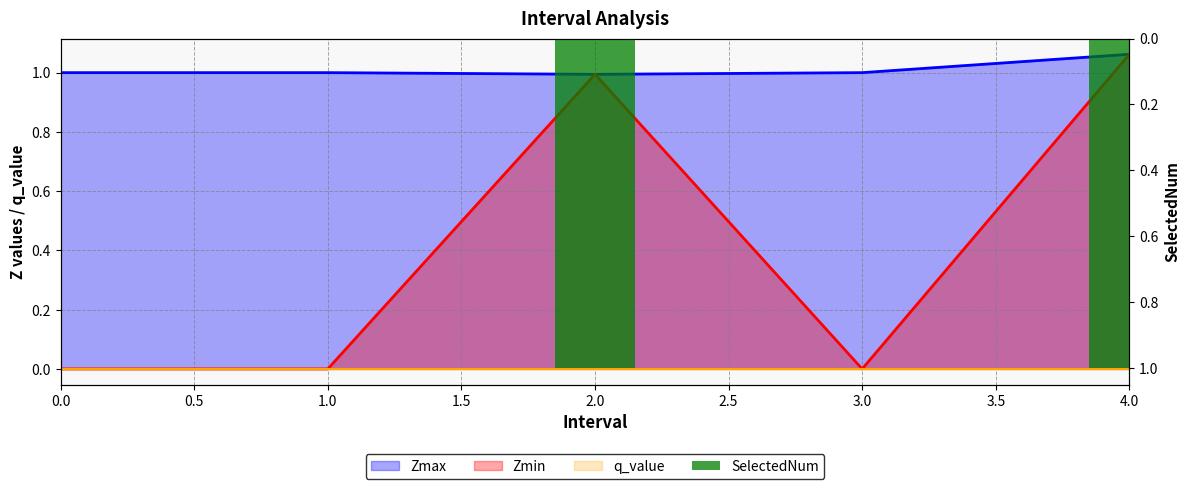

What is the sum of all values?

2